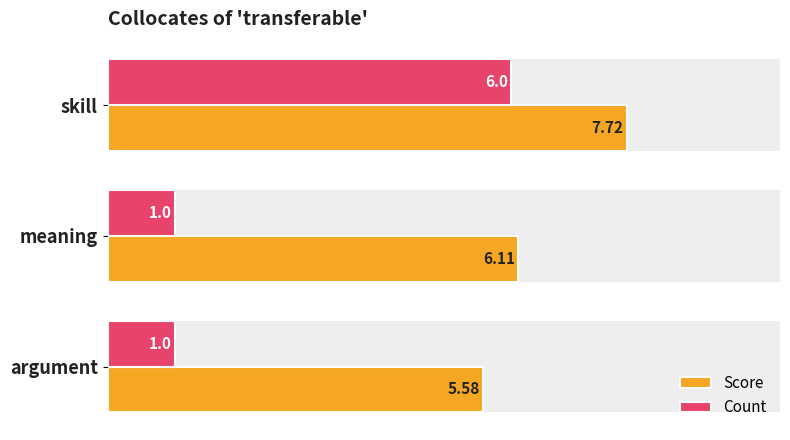

True or false: Count has a value of 6.0 at skill.

True